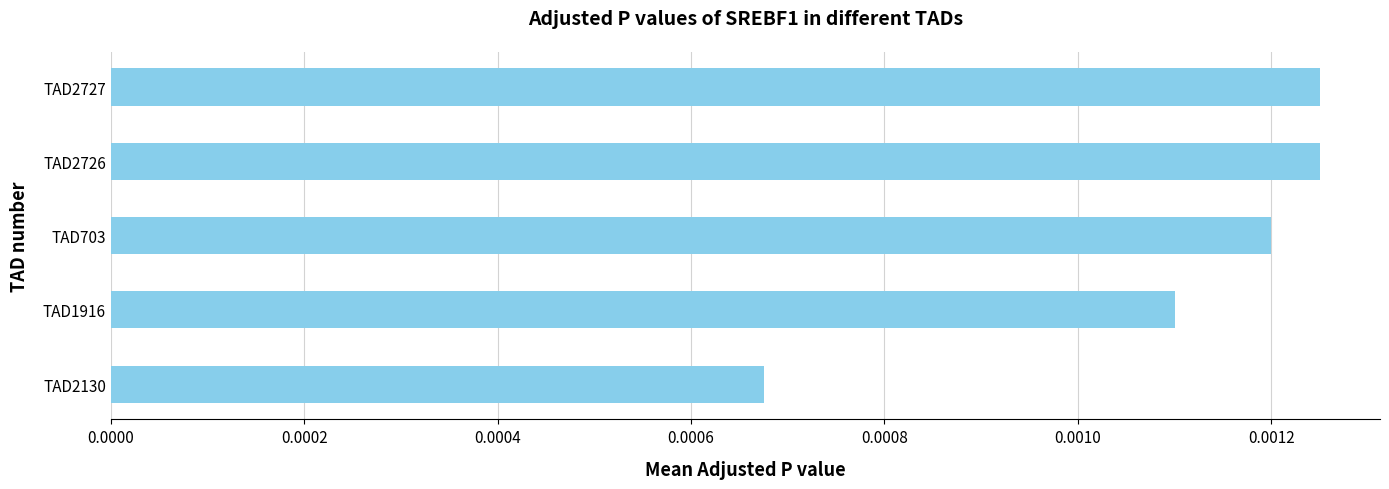

Between TAD2727 and TAD2130, which is larger?

TAD2727